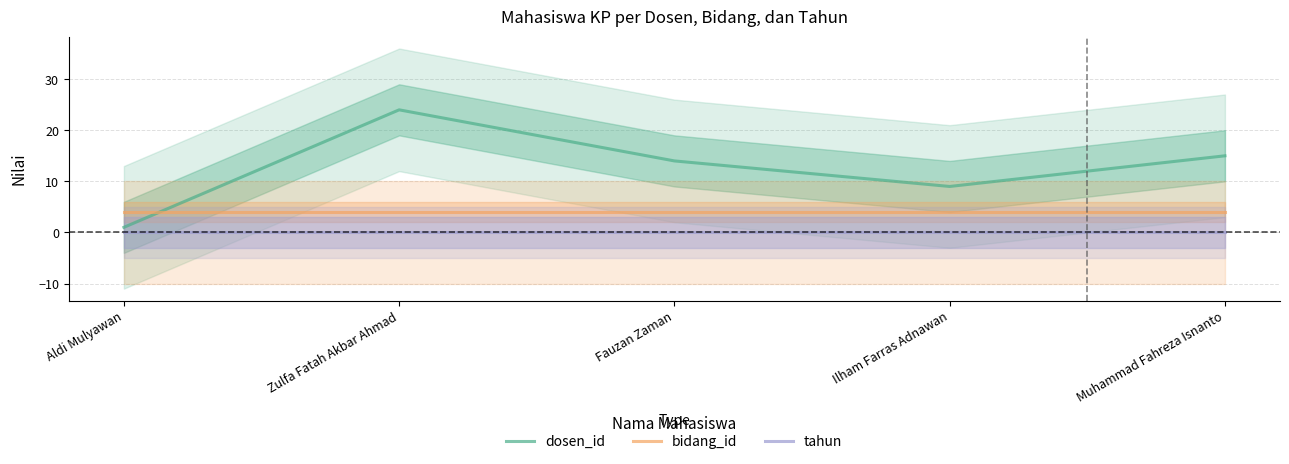

What is the total value across all series at Muhammad Fahreza Isnanto?

19